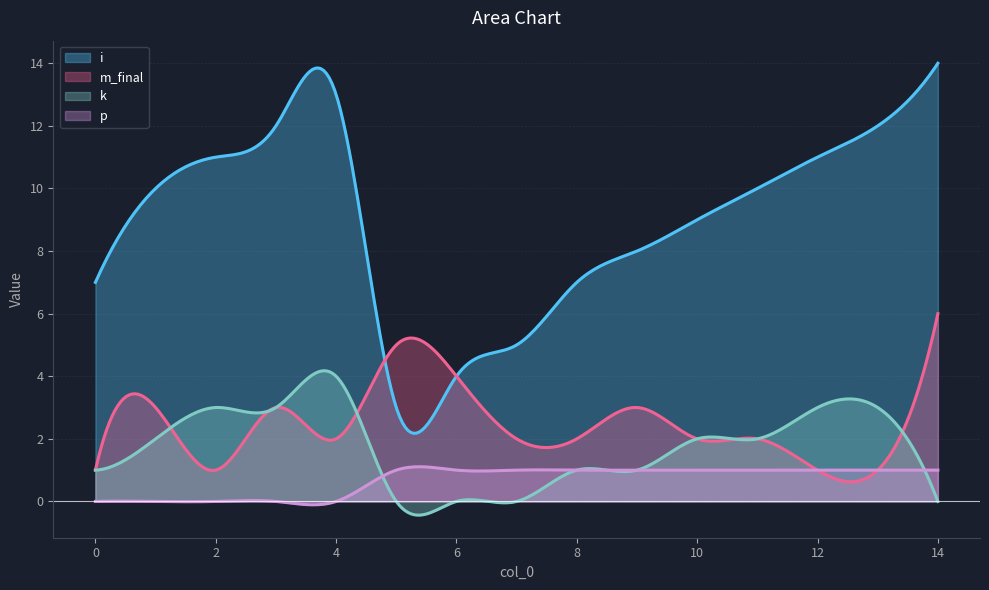

In i, how many points are higher than both neighbors (excluding endpoints)?

1